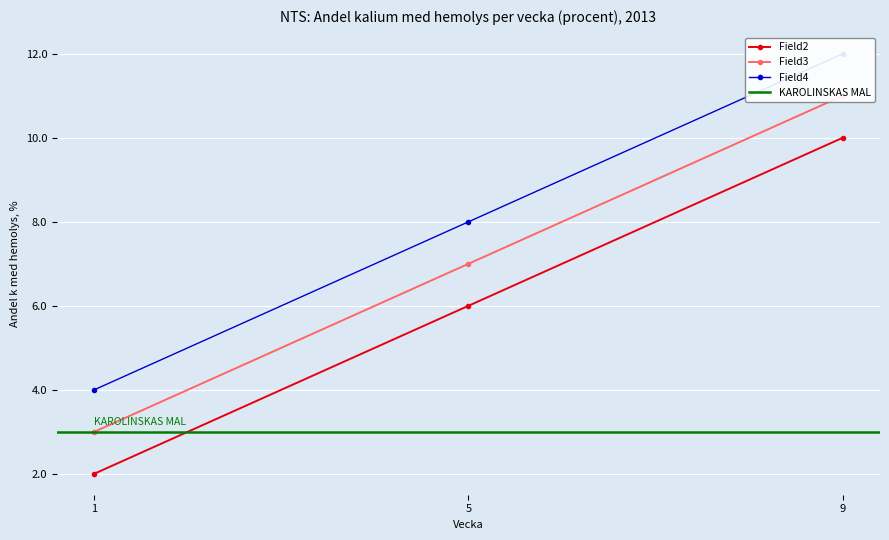

Where is Field3 nearest to the value 7?

5